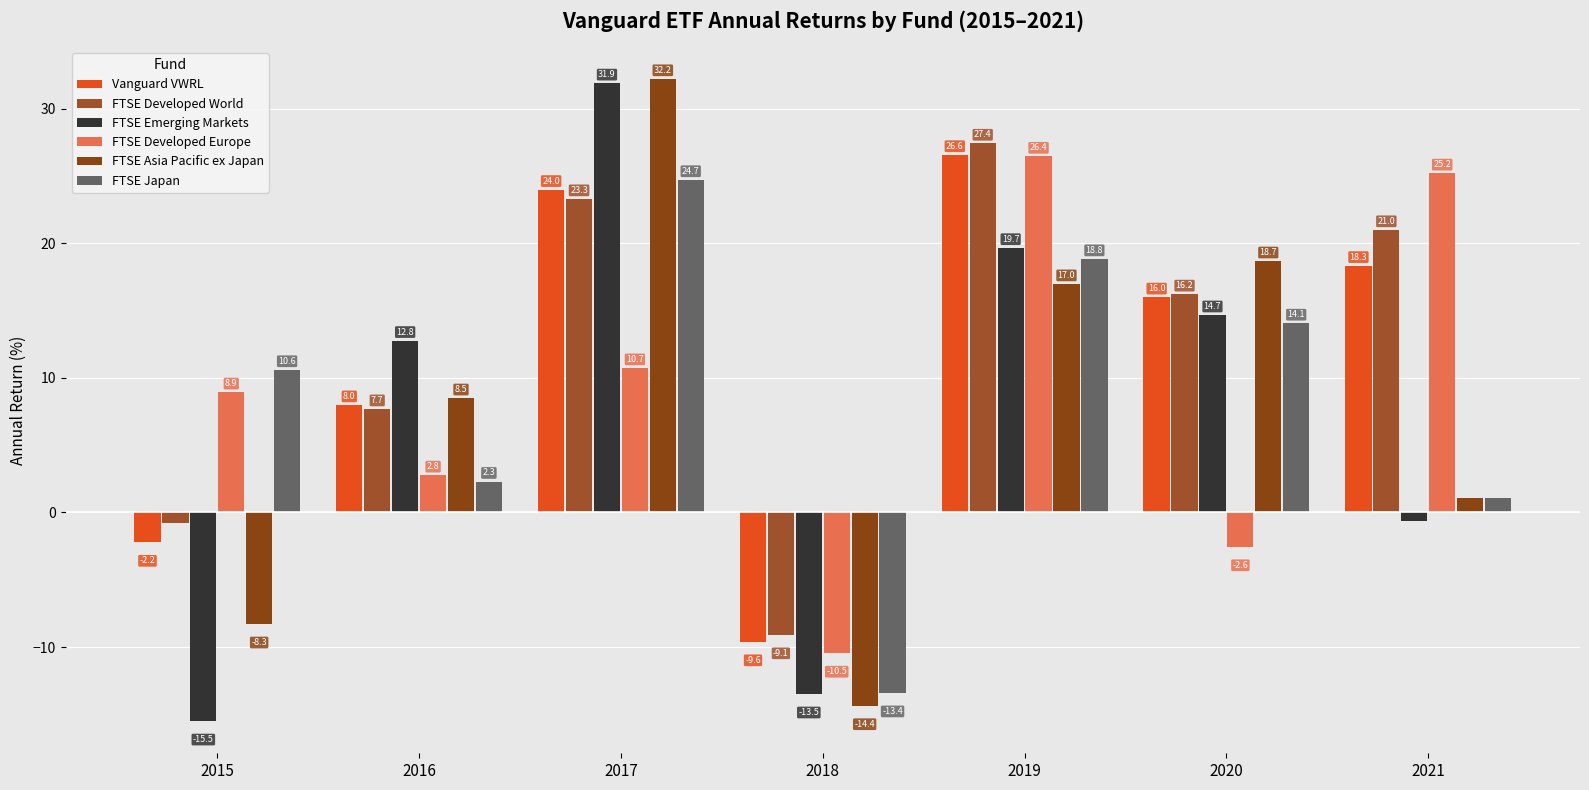

How many series are shown in this chart?

6